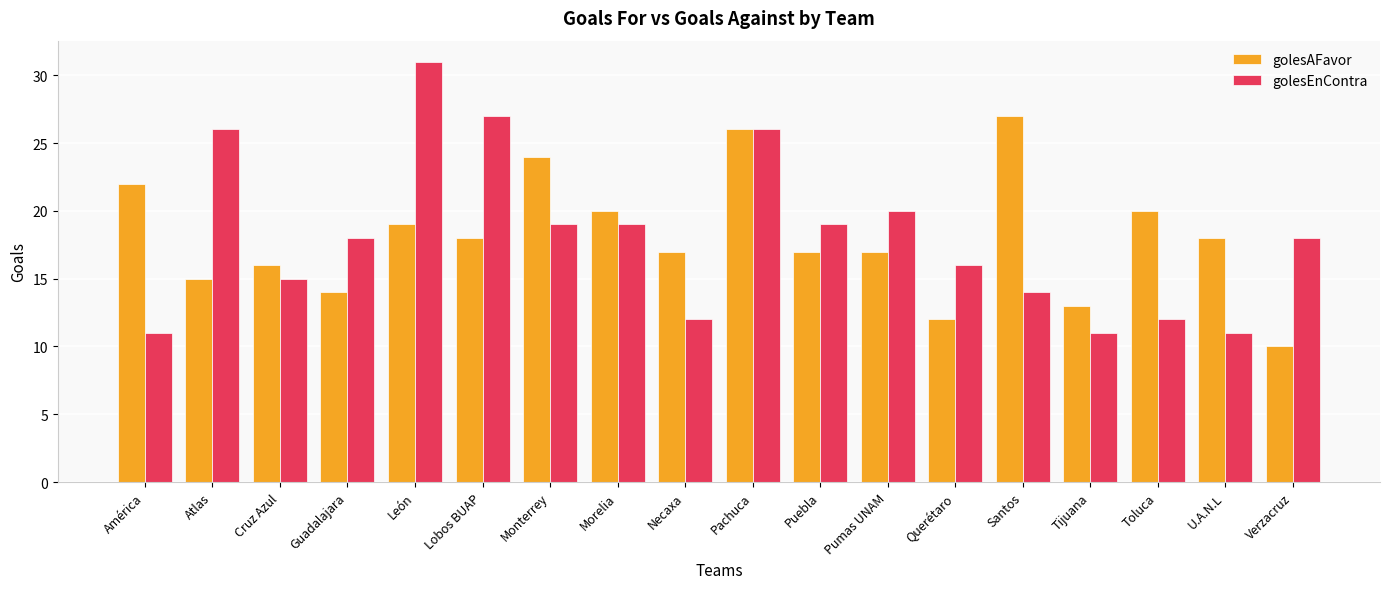

Read the golesEnContra value at Monterrey, to the nearest 10.

20